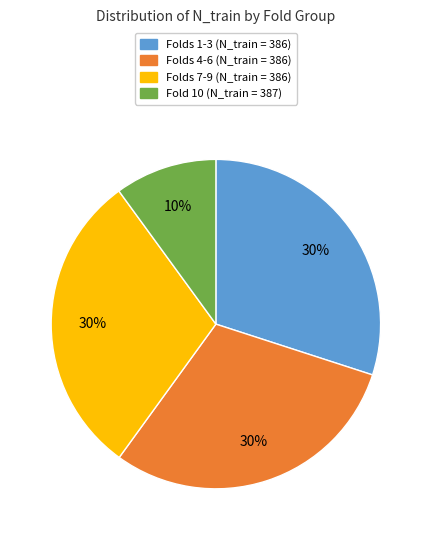

Count the number of slices in the pie.

4